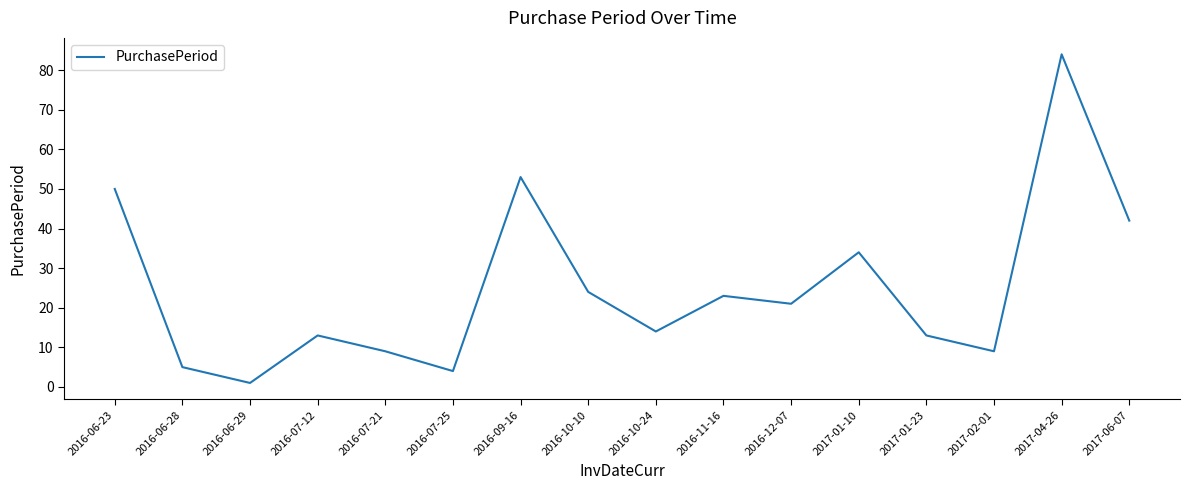

Where is the first local maximum?

2016-07-12